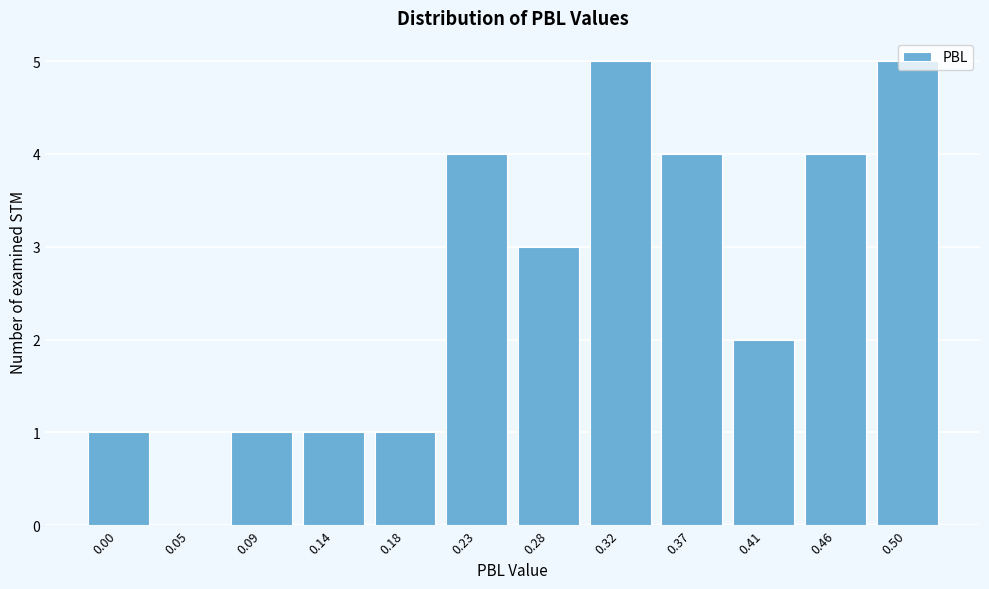

What is the change in value from 0.23 to 0.50?

+1